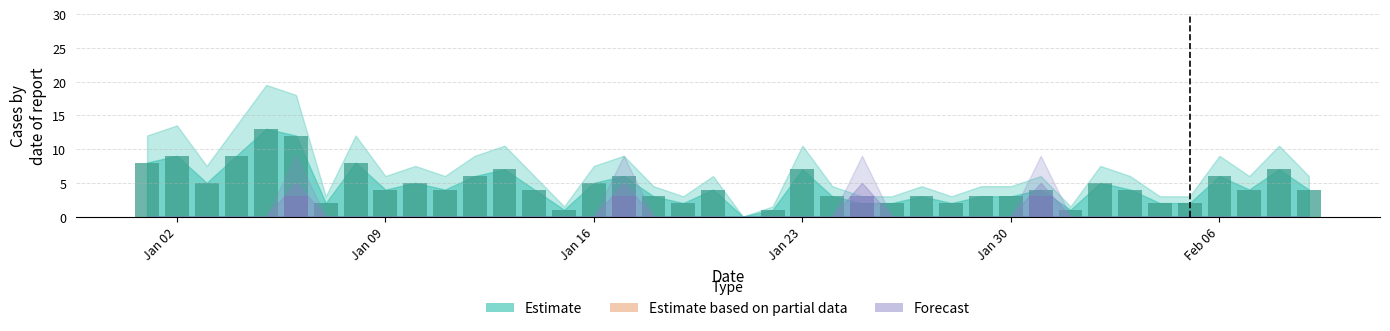

What is the average value of the Estimate series?

5